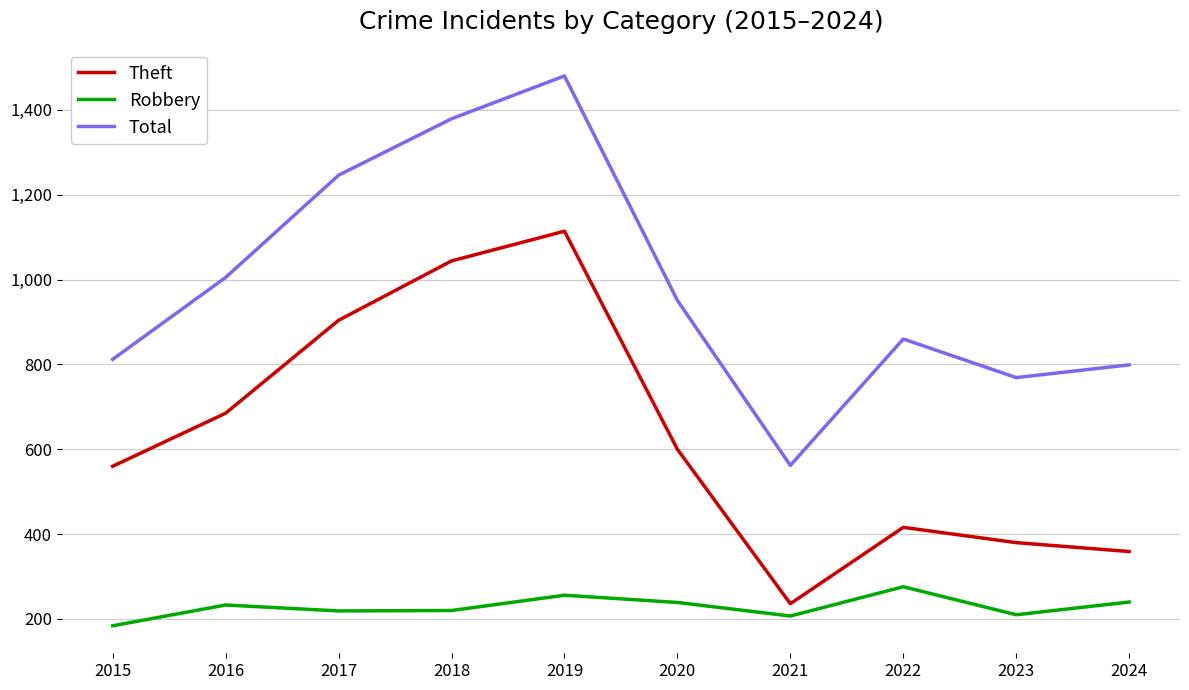

List the series in order of their peak value, highest first.

Total, Theft, Robbery